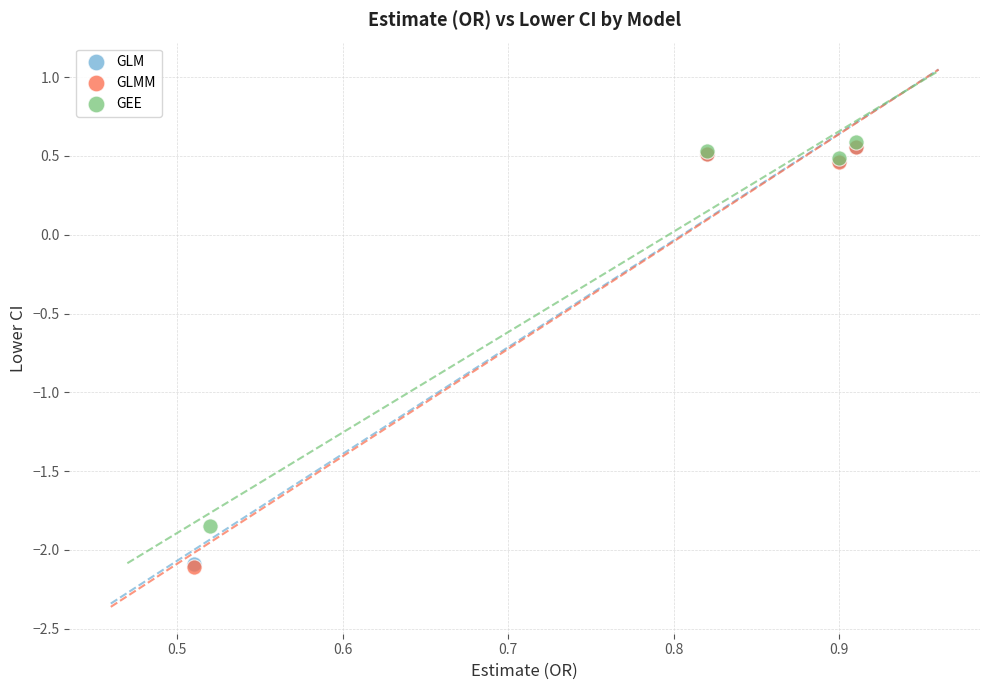

Which series has the widest spread of Y values?

GLMM